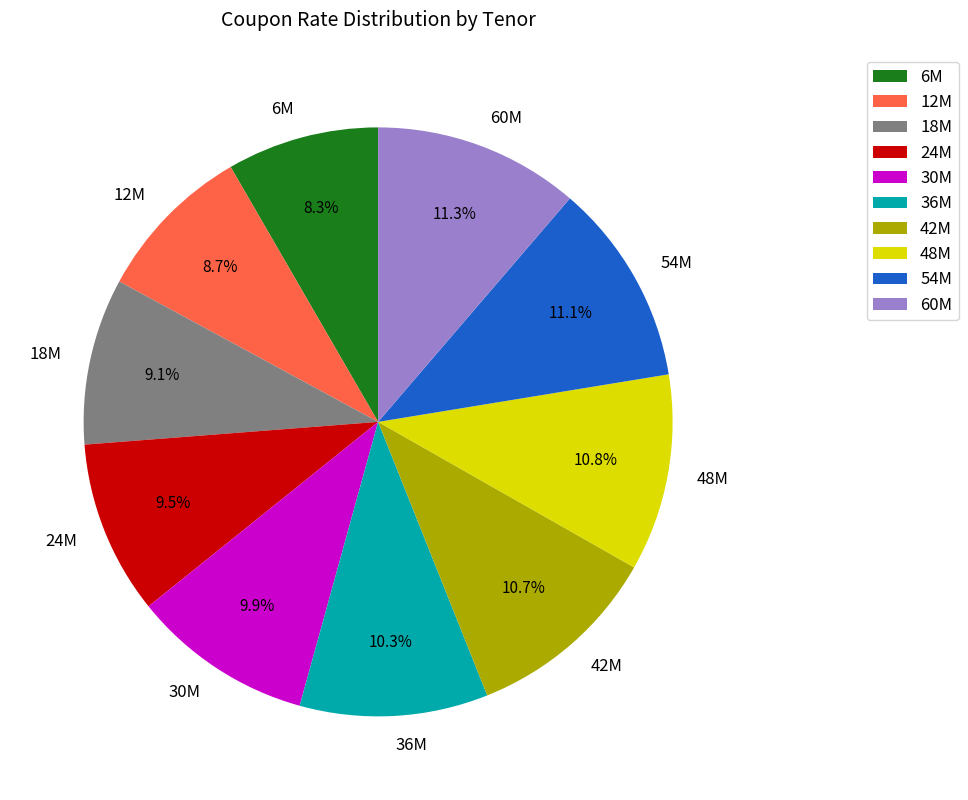

What portion of the pie excludes 48M?

89.2%